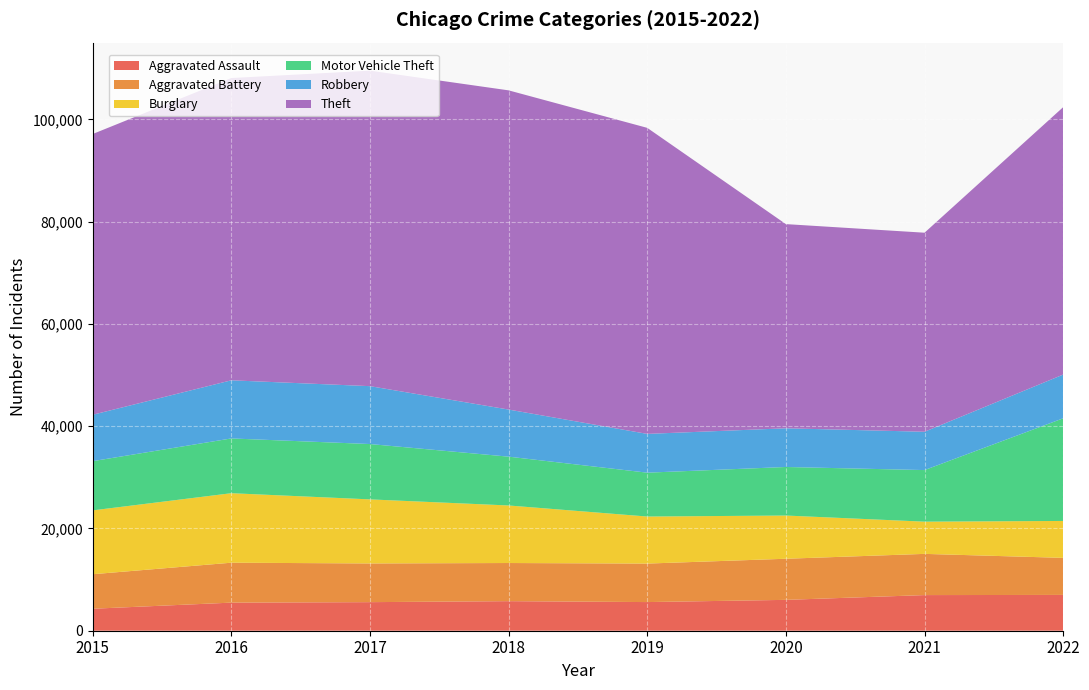

Reading left to right, what are all the values shown in this chart?

Aggravated Assault: 2015=4299	2016=5494	2017=5589	2018=5783	2019=5603	2020=6036	2021=6970	2022=7004
Aggravated Battery: 2015=6752	2016=7810	2017=7570	2018=7460	2019=7531	2020=8041	2021=8060	2022=7247
Burglary: 2015=12487	2016=13594	2017=12530	2018=11255	2019=9202	2020=8453	2021=6303	2022=7220
Motor Vehicle Theft: 2015=9626	2016=10712	2017=10825	2018=9549	2019=8578	2020=9497	2021=10090	2022=20078
Robbery: 2015=9076	2016=11371	2017=11323	2018=9212	2019=7585	2020=7568	2021=7495	2022=8553
Theft: 2015=54912	2016=59125	2017=61712	2018=62434	2019=59859	2020=39936	2021=38931	2022=52305